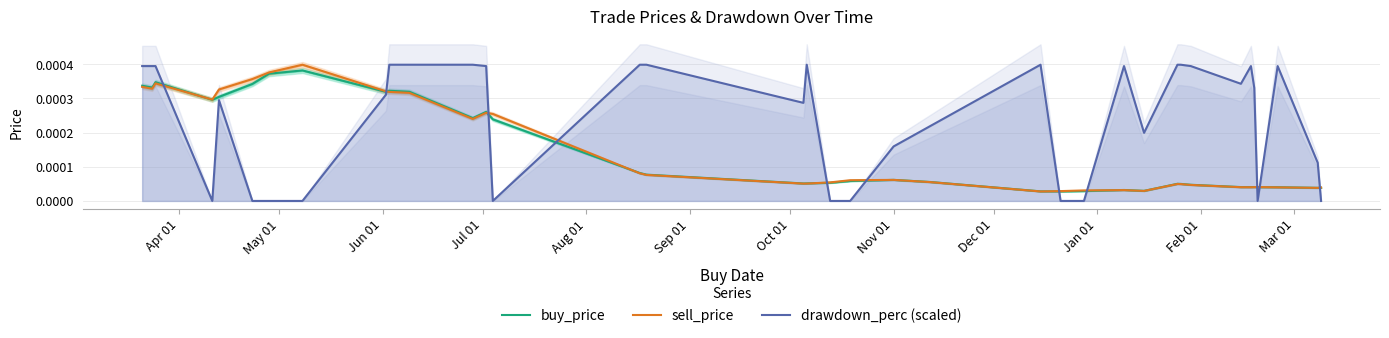

Which series has the largest range (max minus min)?

drawdown_perc (scaled)